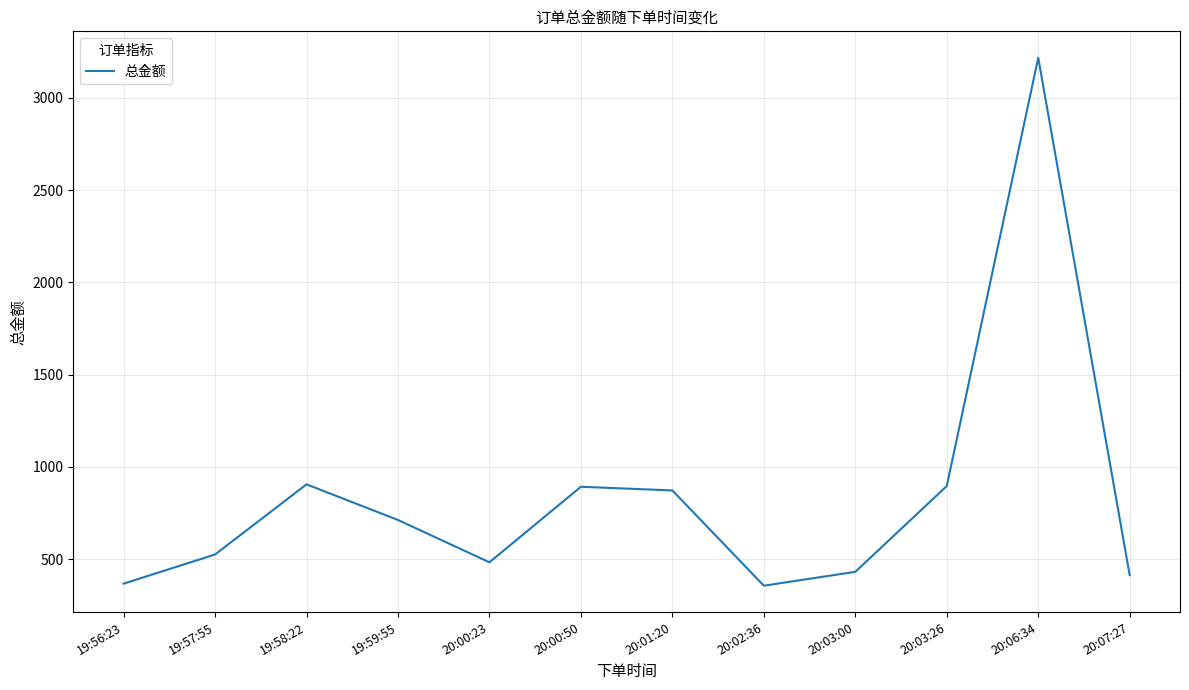

Is it true that the value at 20:00:50 is 892.9?

True